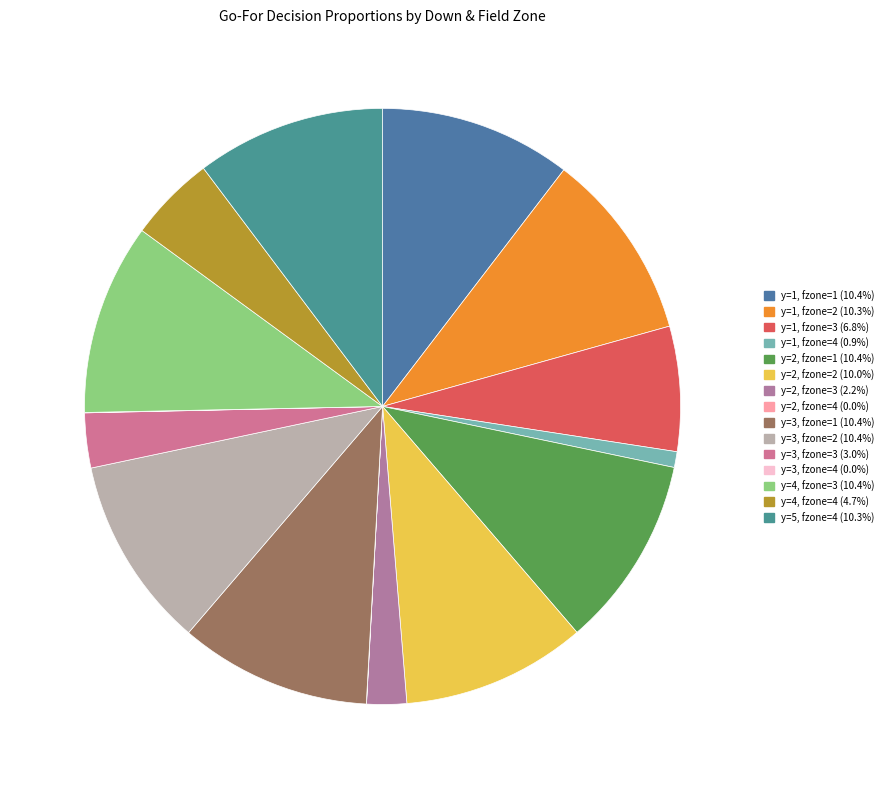

Which has a higher value, y=1, fzone=1 or y=3, fzone=3?

y=1, fzone=1